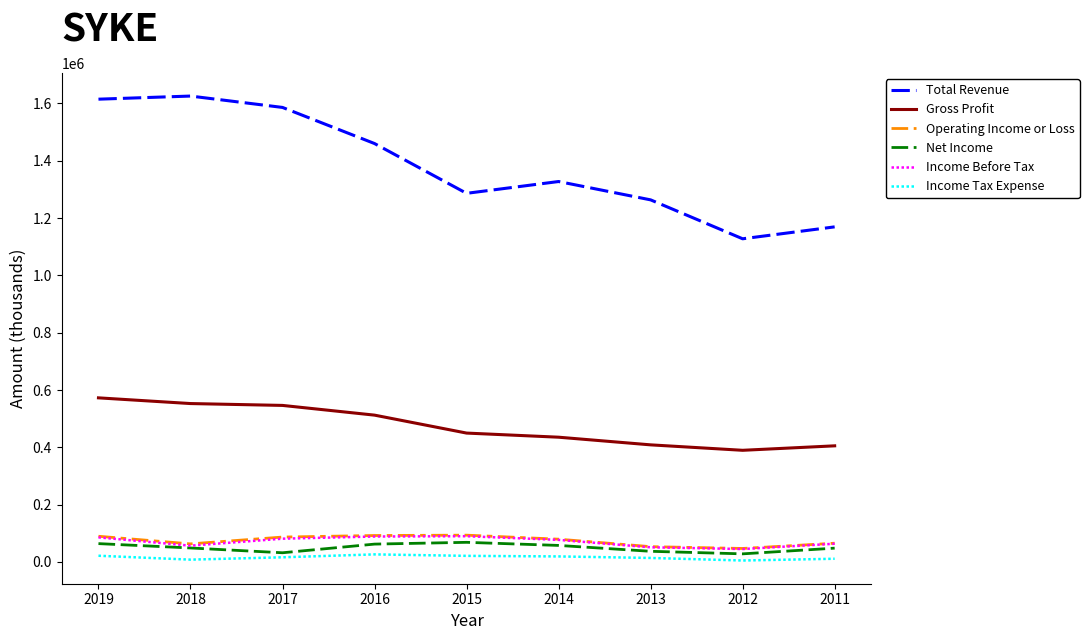

True or false: Net Income and Income Tax Expense intersect in this chart.

False